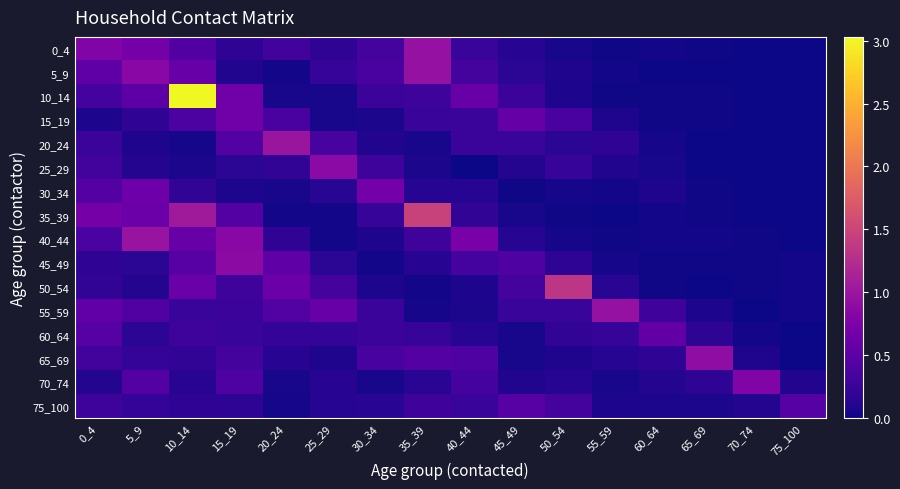

What is the total value across all series at 15_19?

6.1